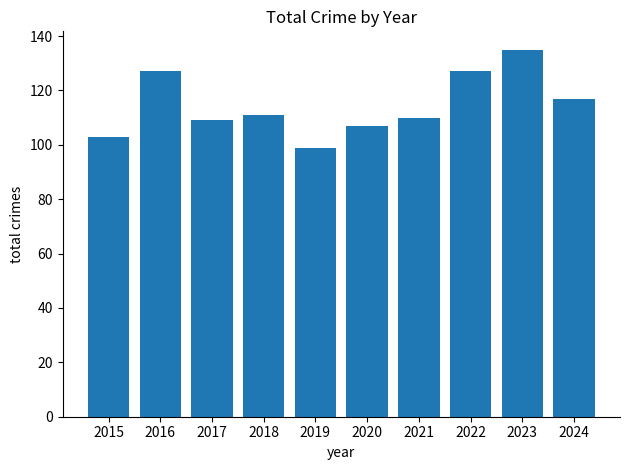

Which label corresponds to the smallest value in the chart?

2019